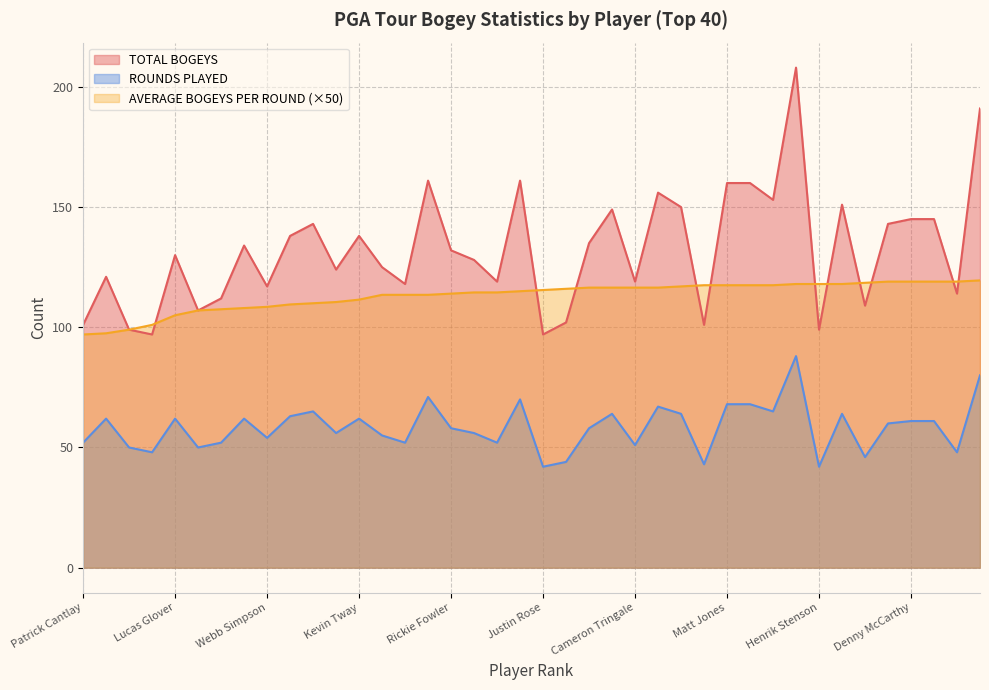

What is the label of the 24th point from the right?

Rickie Fowler